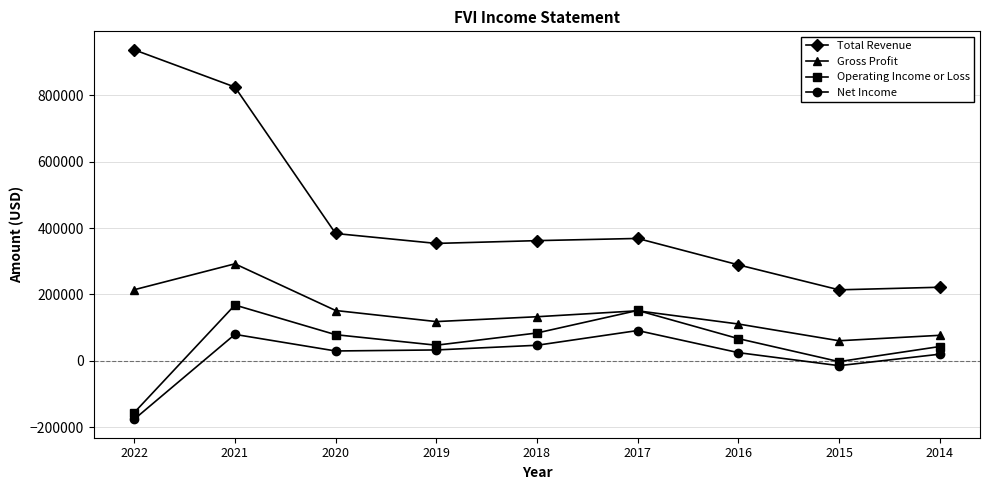

How many data points does each series have?

9